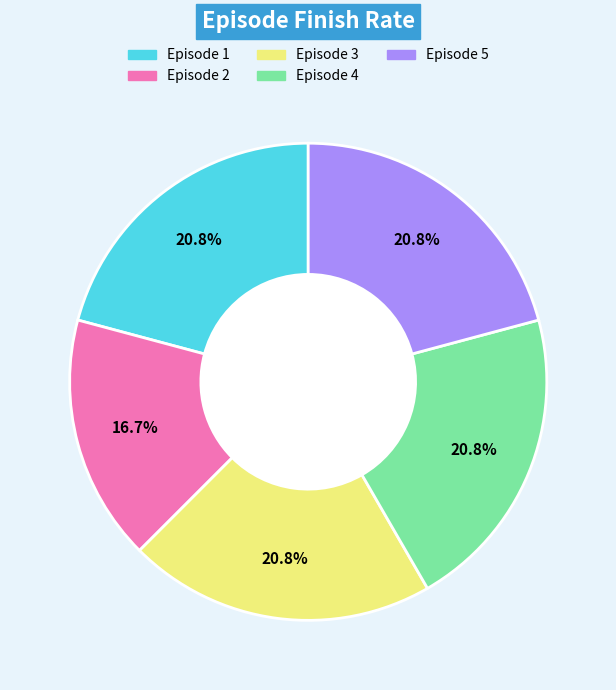

Do Episode 4 and Episode 5 together represent more than half of the pie?

No